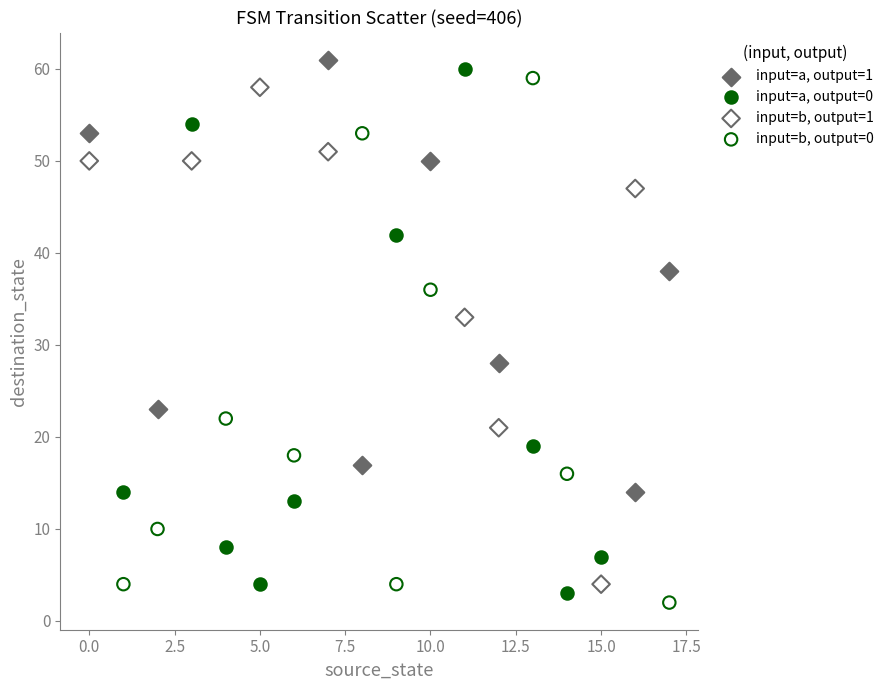

Which series reaches the minimum Y coordinate?

input=b, output=0